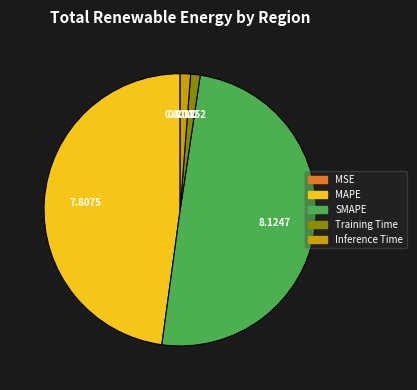

Which category has the biggest portion of the pie?

SMAPE